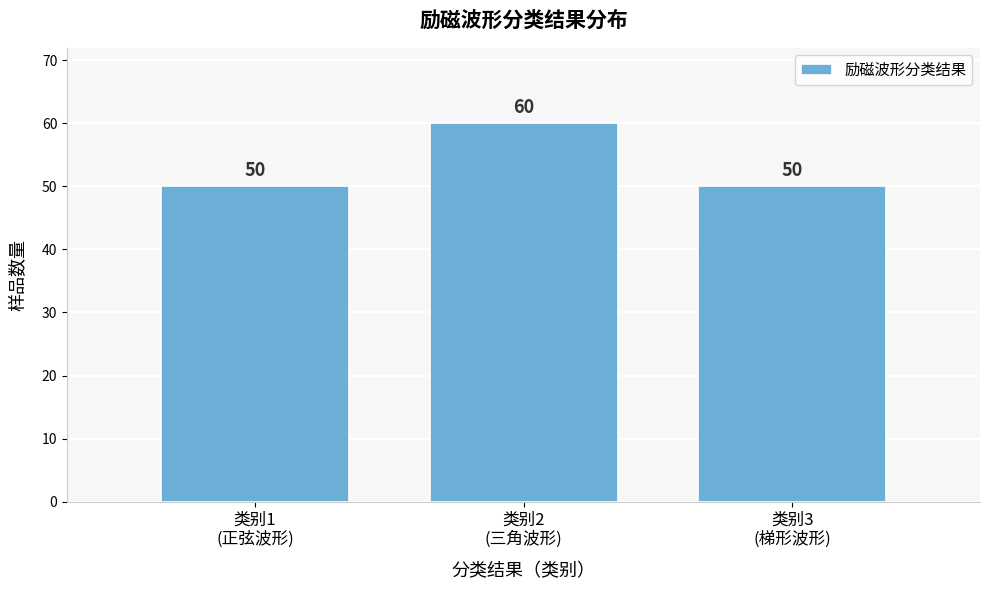

Reading right to left, list all the values displayed in this chart.

50	60	50